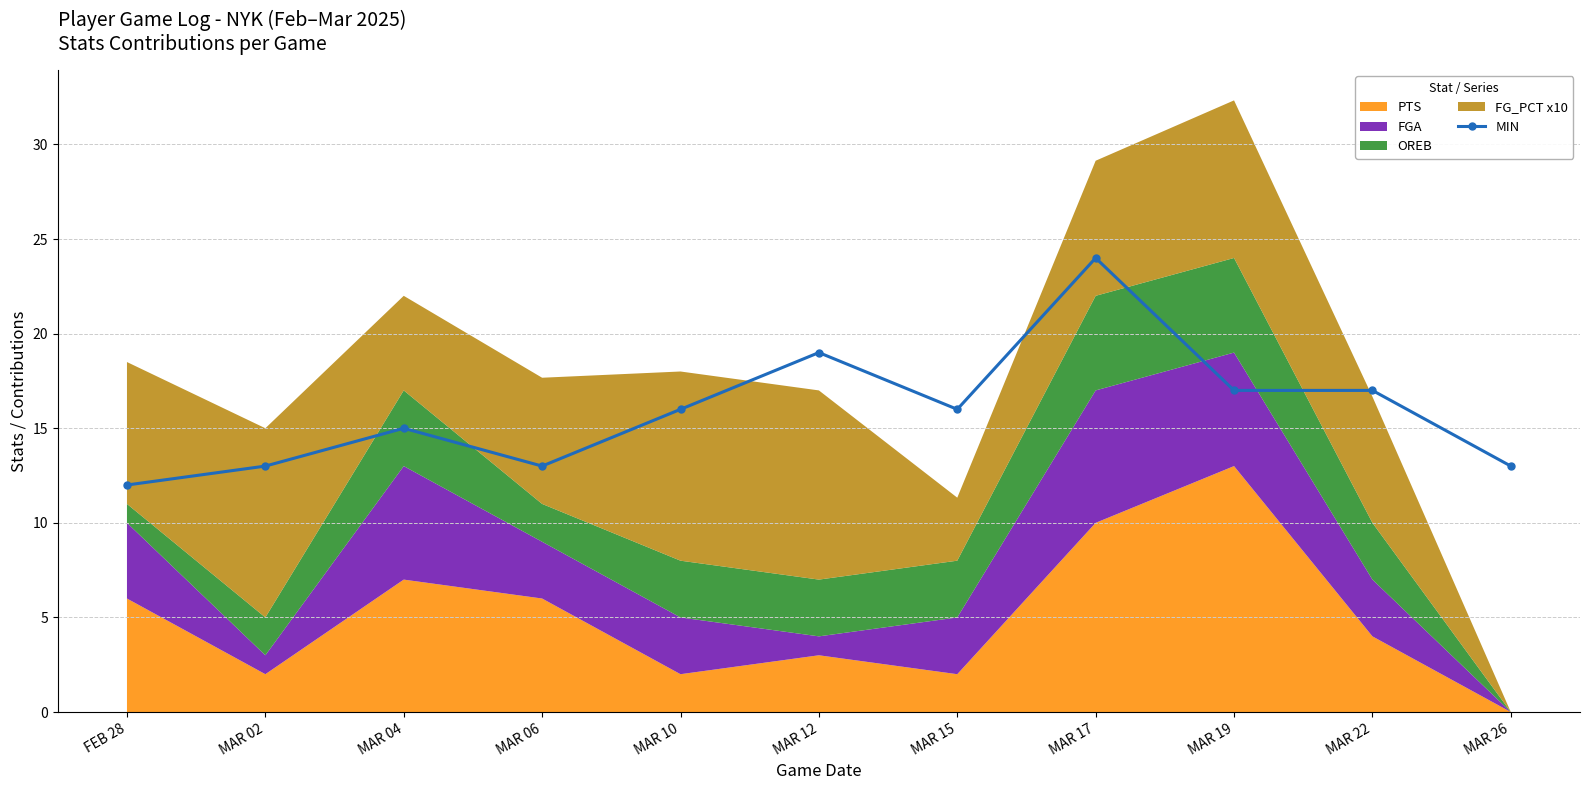

What is the sum of the values at MAR 10 and MAR 17?

40